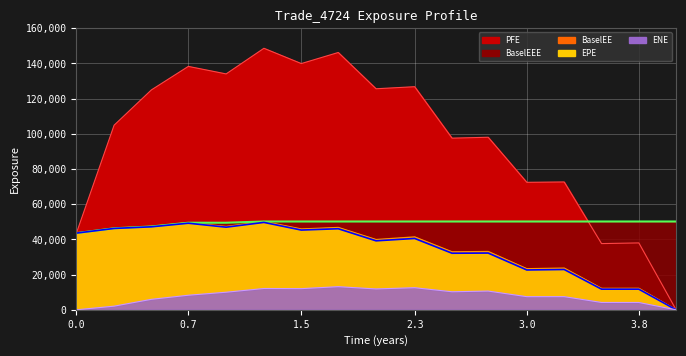

Count the number of data series in this chart.

5